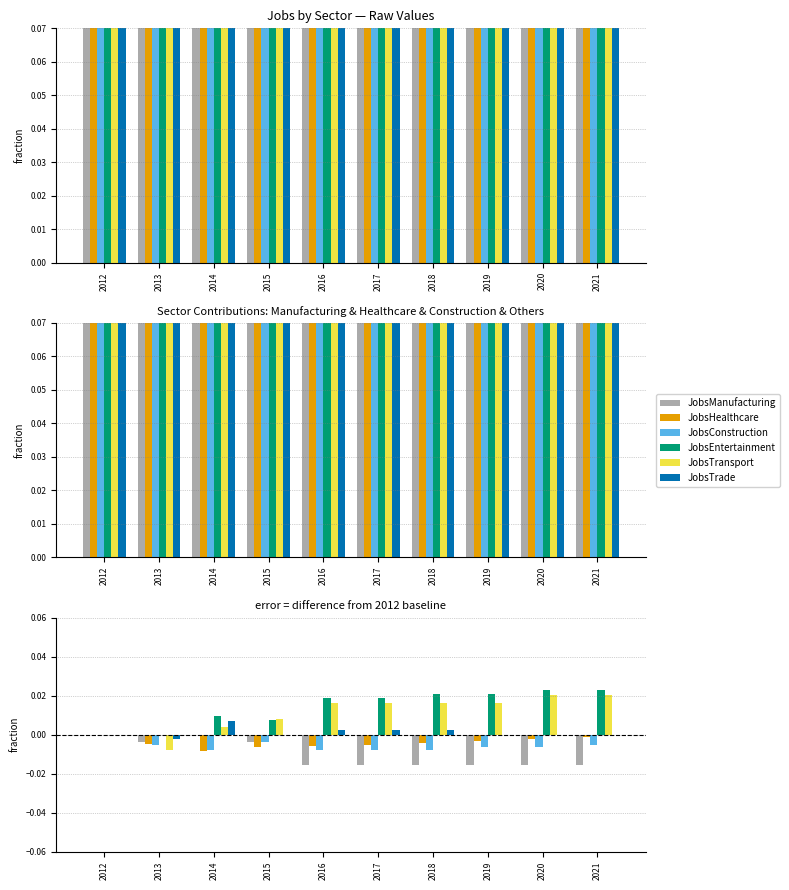

True or false: JobsTrade has a value of 0.0 at 2018.

False